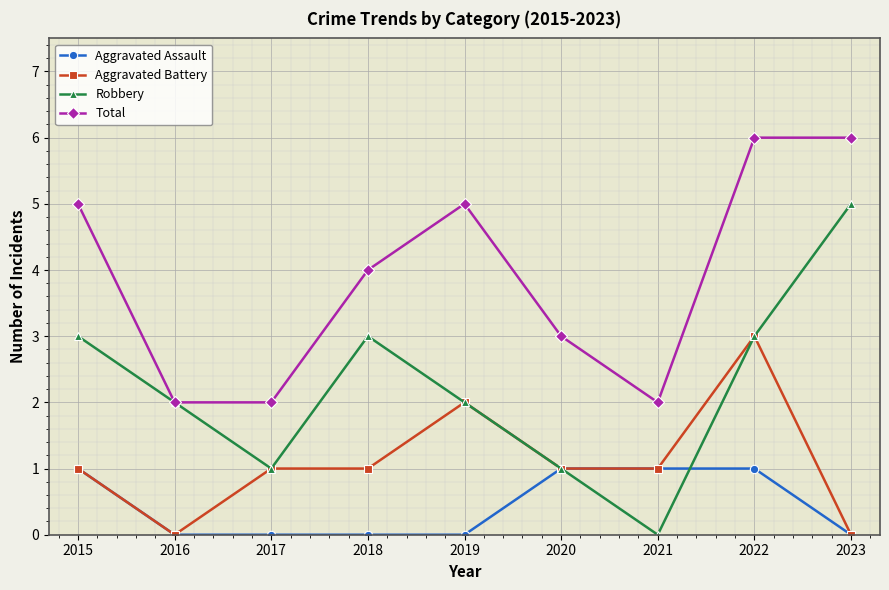

True or false: Total and Aggravated Assault intersect in this chart.

False